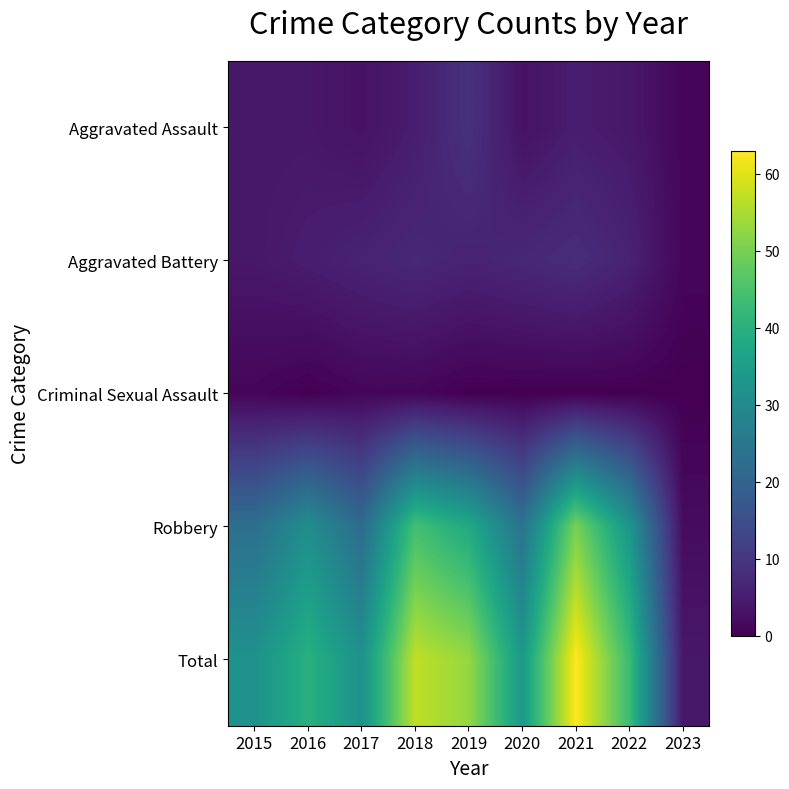

What is the difference between the highest and lowest values at 2022?

43